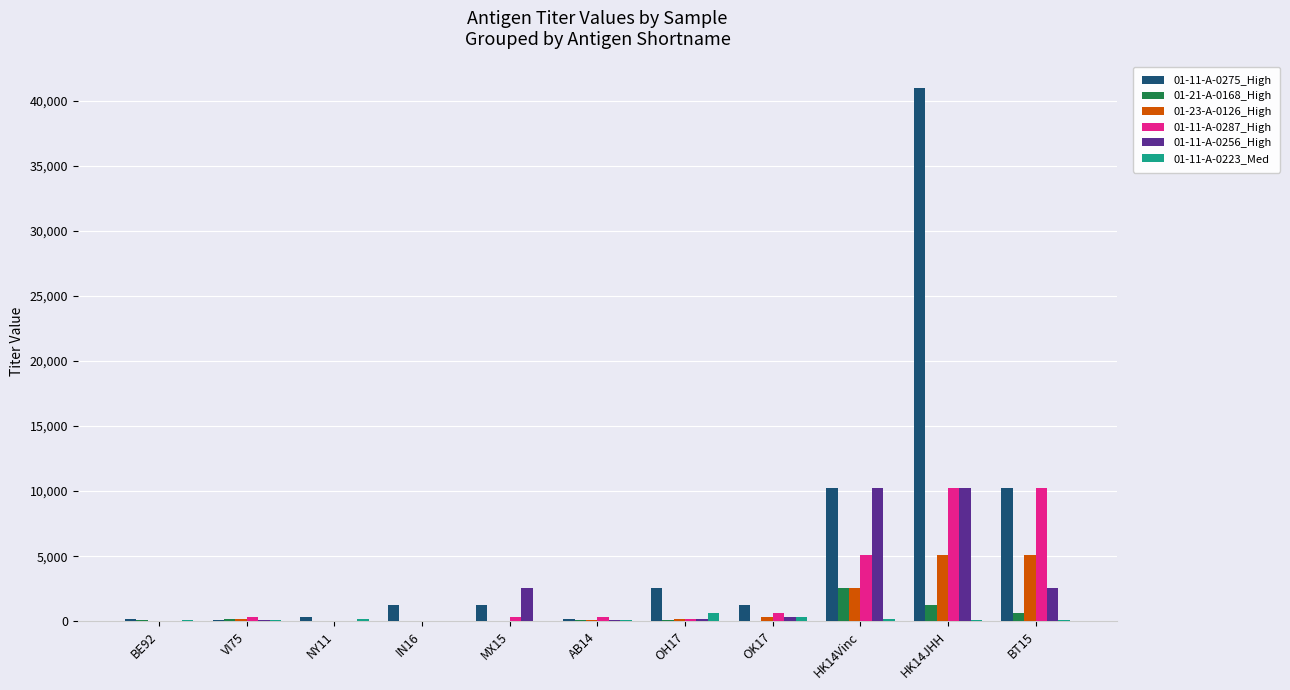

What is the greatest value displayed?

40960